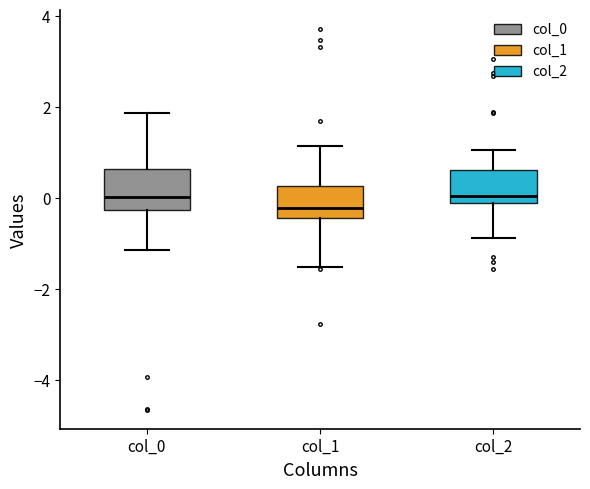

Where is the lower edge of the box for col_0 on the y-axis? The values are not printed on the chart, so give them approximately, as read against the axis.

-0.2